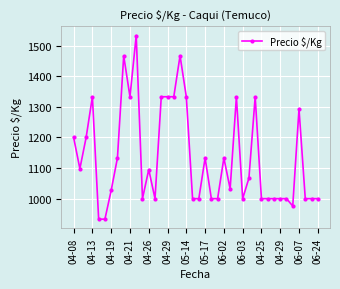

True or false: the data has more than 0 interior local peaks.

True